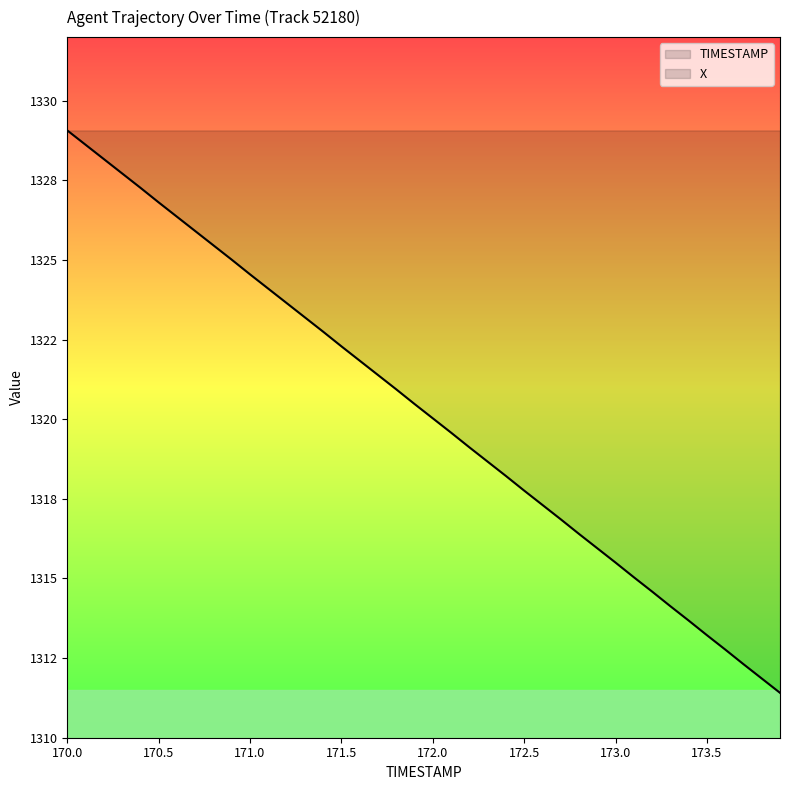

What are all the series names shown in the legend?

X, TIMESTAMP